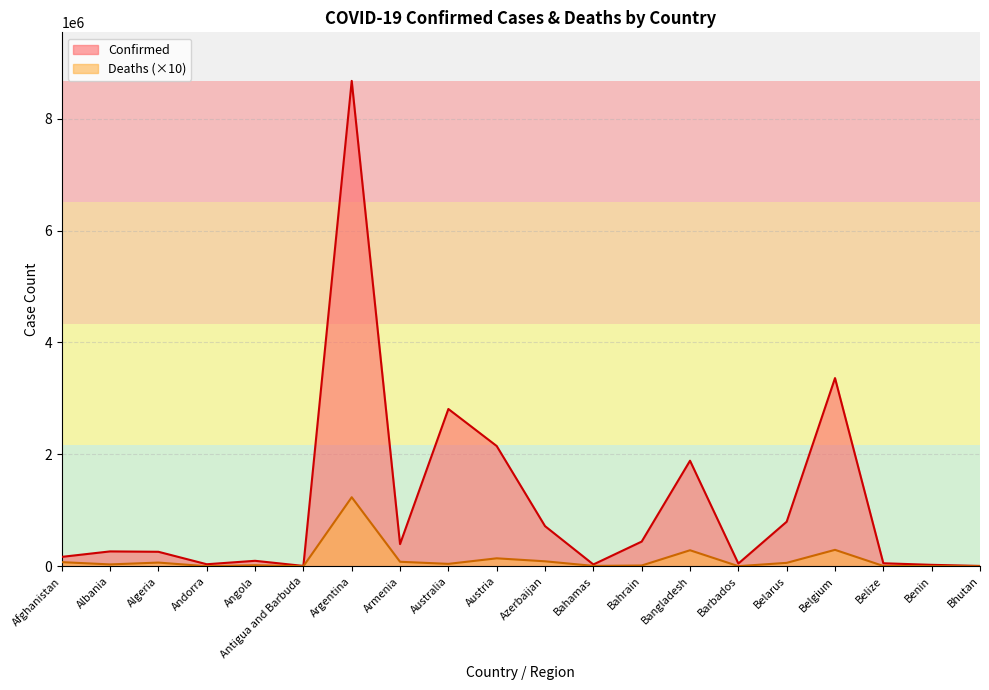

How many series are shown in this chart?

2